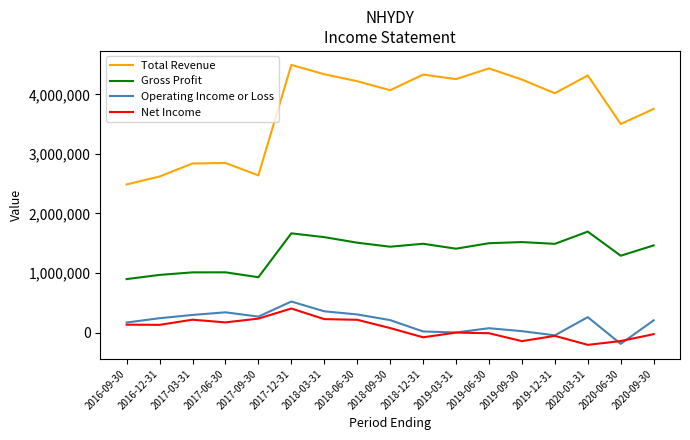

Which category has the highest value in the Operating Income or Loss series?

2017-12-31